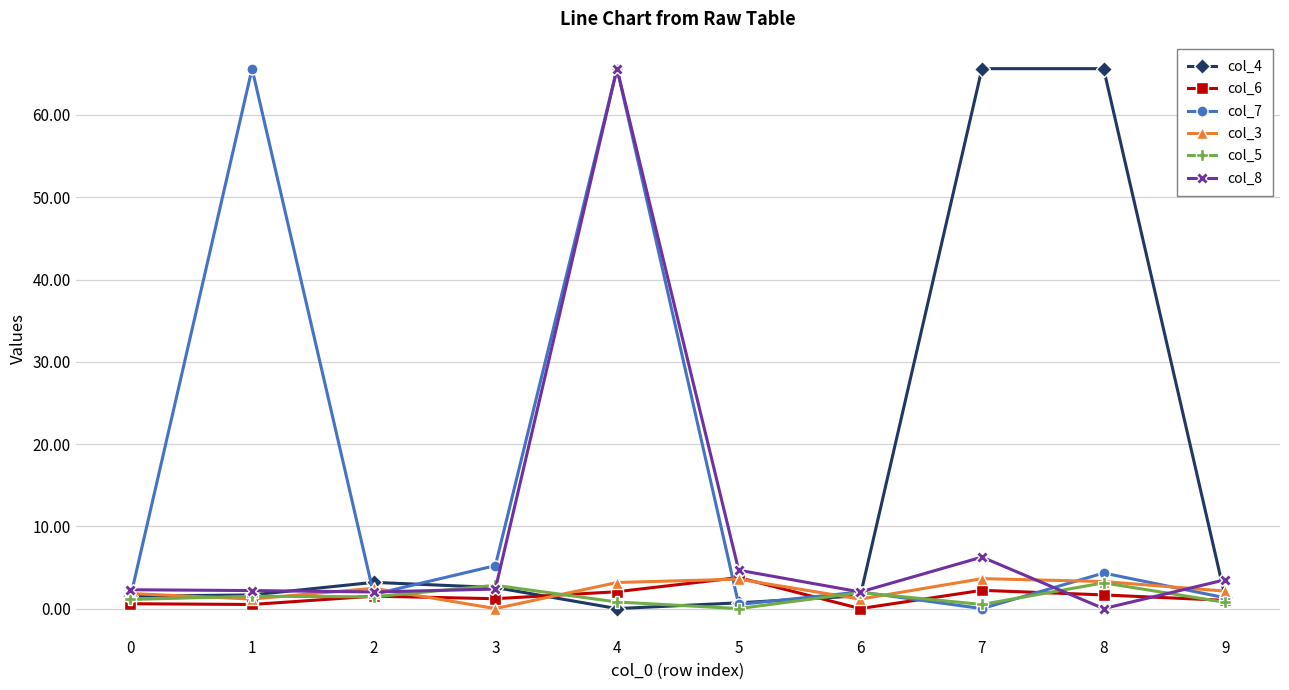

At which category is the sum across all series the highest?

4